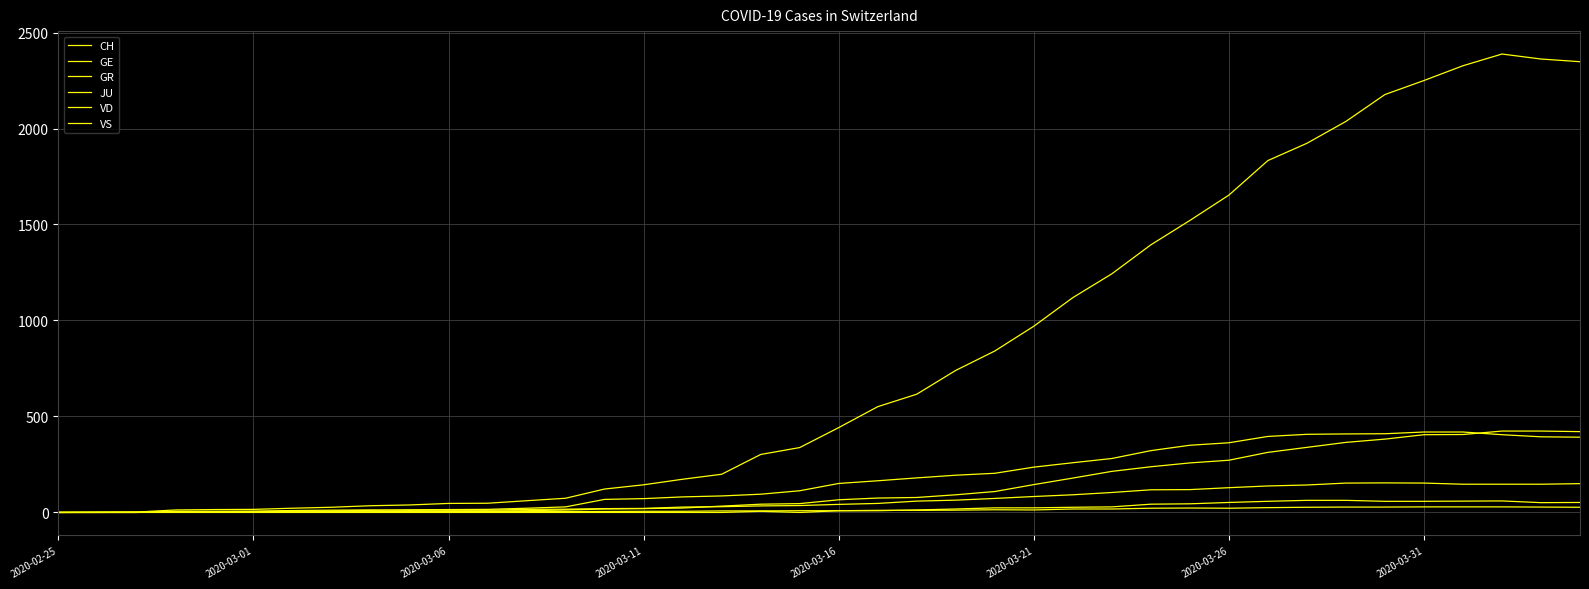

Reading left to right, what are all the values shown in this chart?

CH: 0	1	2	13	15	16	22	27	35	39	47	48	61	74	122	144	173	199	302	338	442	551	616	740	841	970	1119	1243	1394	1521	1653	1833	1923	2037	2177	2250	2327	2388	2362	2348
GE: 0	1	1	2	3	3	3	4	4	5	7	7	9	13	18	20	23	33	43	46	66	75	78	92	109	145	179	214	238	258	272	313	339	365	382	405	406	424	424	421
GR: 0	0	0	0	0	0	0	0	0	0	0	0	0	0	0	0	0	0	6	0	9	9	13	18	24	24	27	29	43	45	52	58	63	63	58	58	59	60	51	52
JU: 0	0	1	1	1	1	1	1	1	2	5	5	5	5	5	6	6	8	8	9	9	11	11	12	14	13	18	18	22	23	22	25	27	28	28	29	29	29	28	27
VD: 0	0	0	4	4	4	6	8	11	14	15	16	22	29	68	72	81	86	95	113	151	165	180	194	204	236	259	281	322	350	363	396	407	409	410	419	419	405	394	392
VS: 0	0	0	6	6	7	10	12	13	11	12	12	16	17	20	21	28	30	34	36	42	47	59	64	73	83	92	104	118	119	129	138	143	153	154	153	147	147	147	150